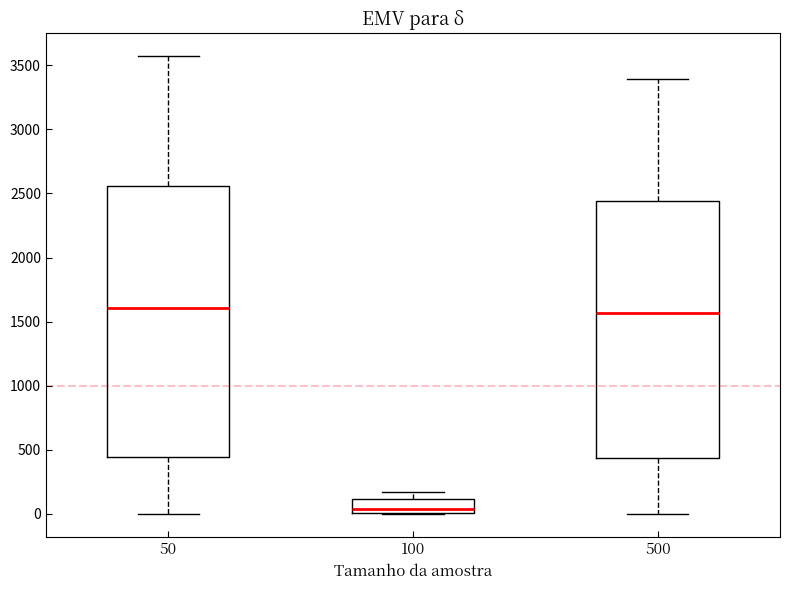

Reading left to right, transcribe this box plot: for each box, give where its median line is, the range the box spans, and where its two whiskers end, as read against the y-axis. The values are not printed on the chart, so give them approximately, as read against the axis.

50: median 1600, box 450 to 2550, whiskers 0 to 3550
100: median 50, box 0 to 100, whiskers 0 to 150
500: median 1550, box 450 to 2450, whiskers 0 to 3400